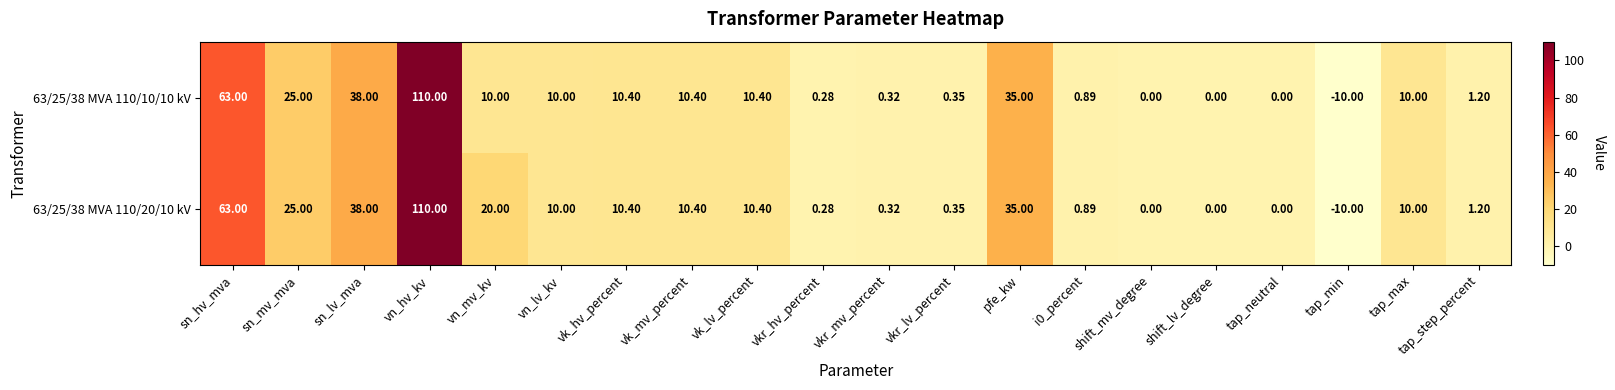

At which label does 63/25/38 MVA 110/20/10 kV first exceed 10?

sn_hv_mva